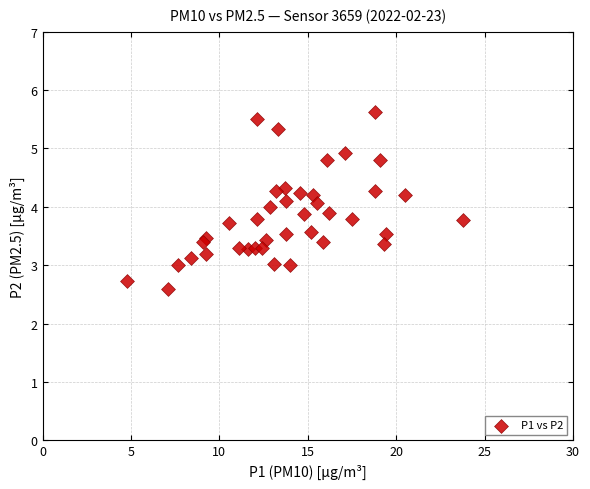

What is the range of Y values (max minus min)?

3.0